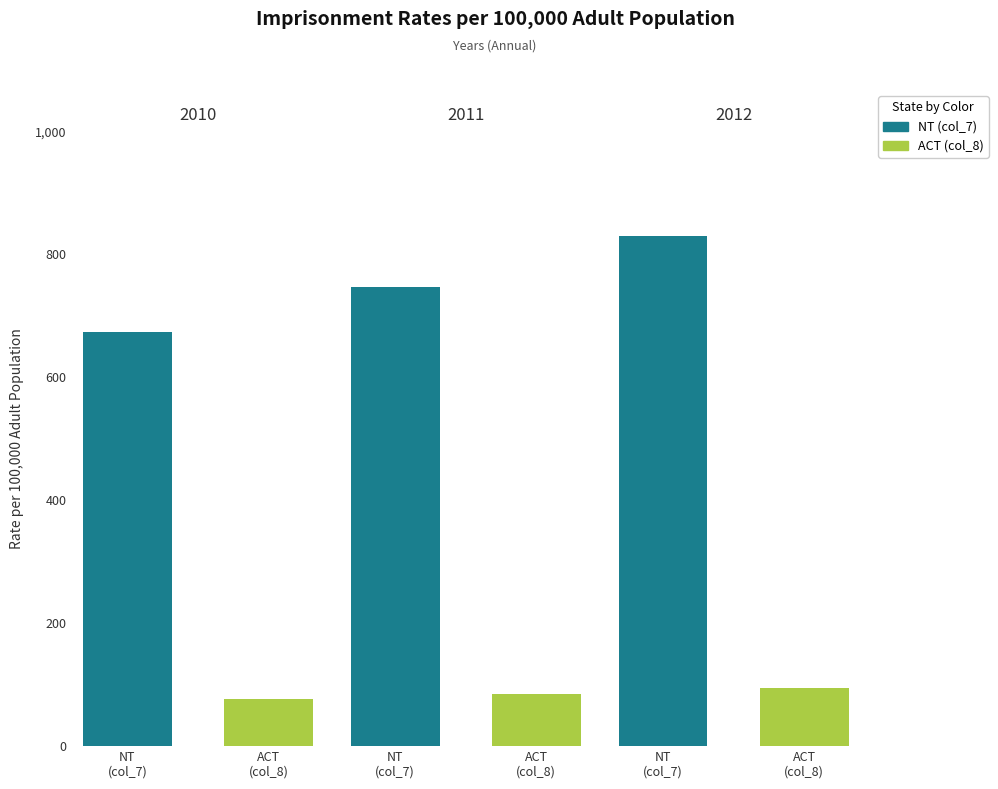

How many bars are there in total?

6